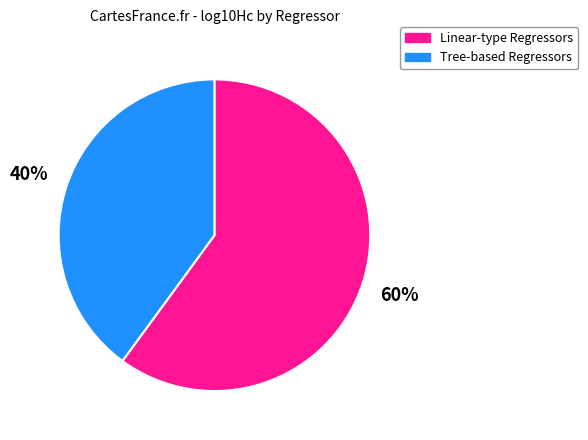

Approximately how many times larger is the value at Linear-type Regressors compared to Tree-based Regressors?

1.5